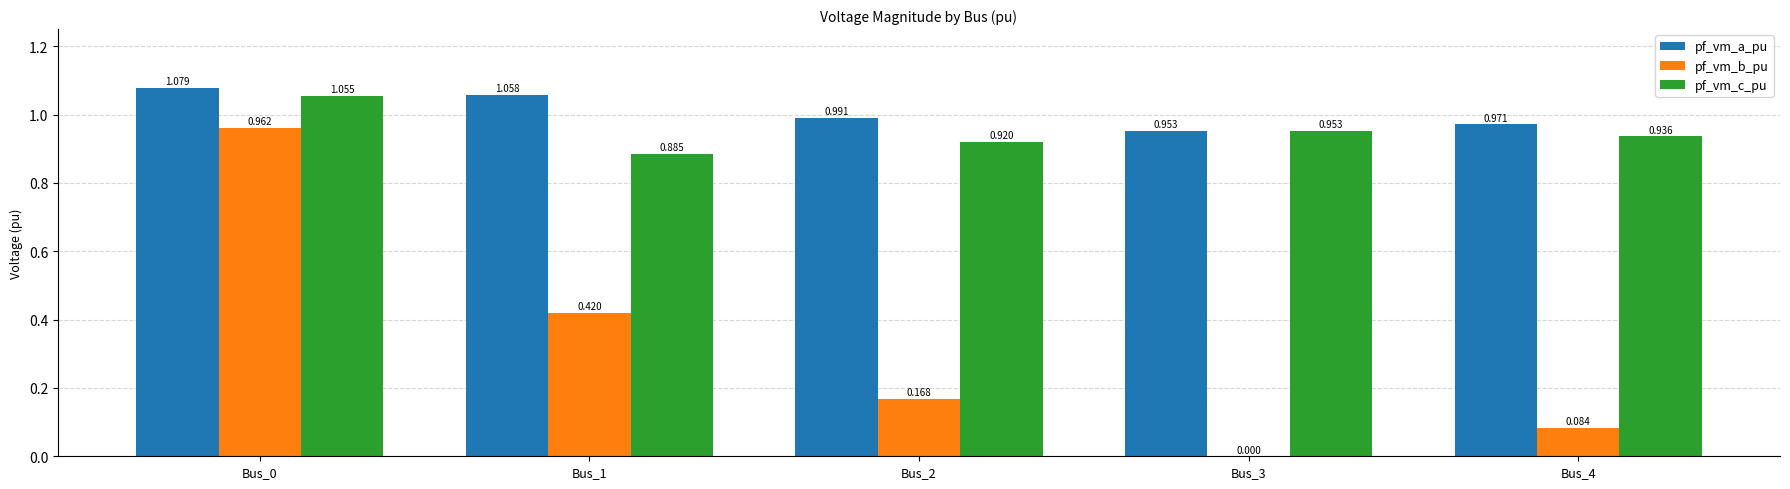

Which series changed the most between Bus_0 and Bus_1?

pf_vm_b_pu